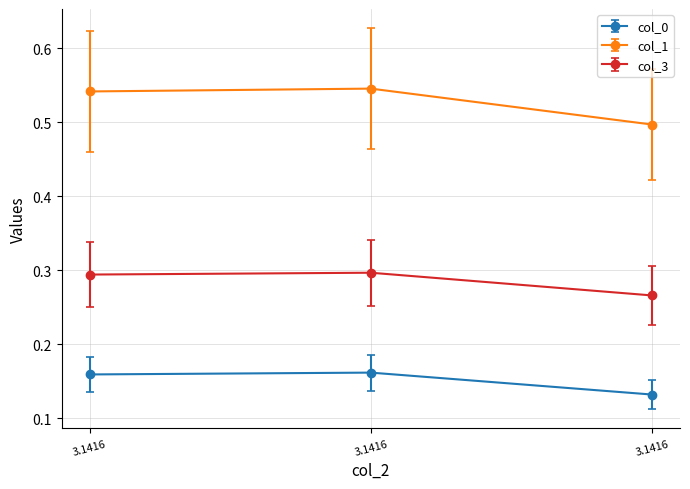

Rank the categories by col_3 value from highest to lowest.

3.1416, 3.1416, 3.1416